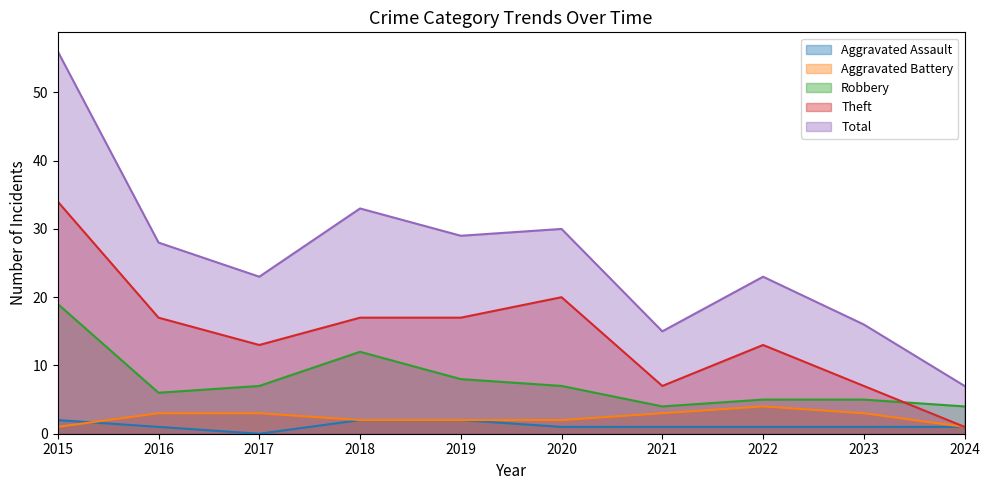

How many lines are shown in the chart?

5